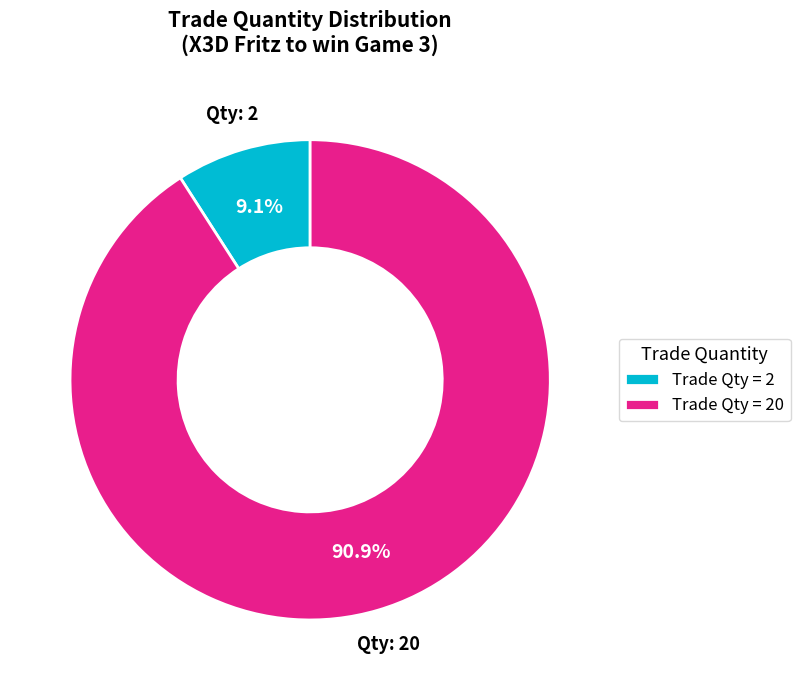

What is the total percentage of Trade Qty = 2 and Trade Qty = 20?

100.0%